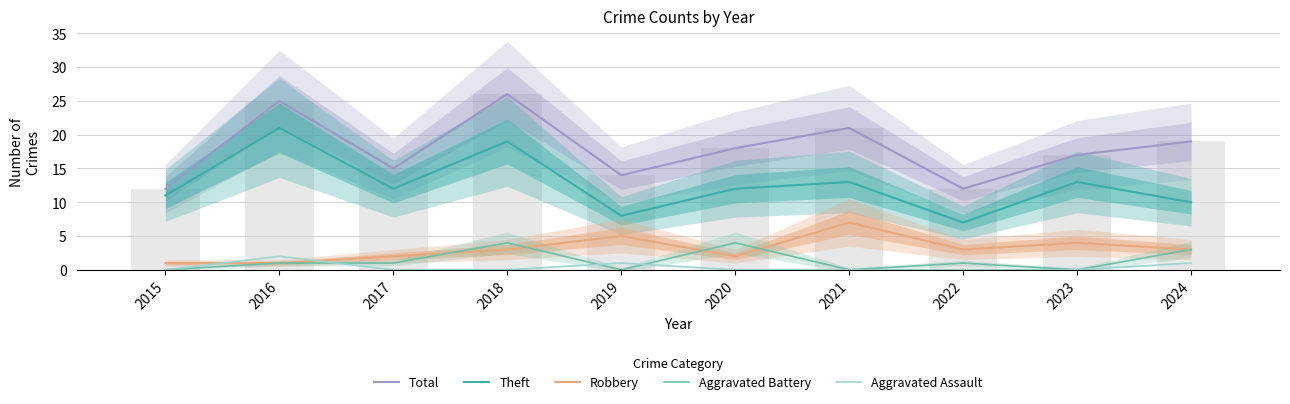

At 2024, list the series in order from largest to smallest.

Total, Theft, Robbery, Aggravated Battery, Aggravated Assault